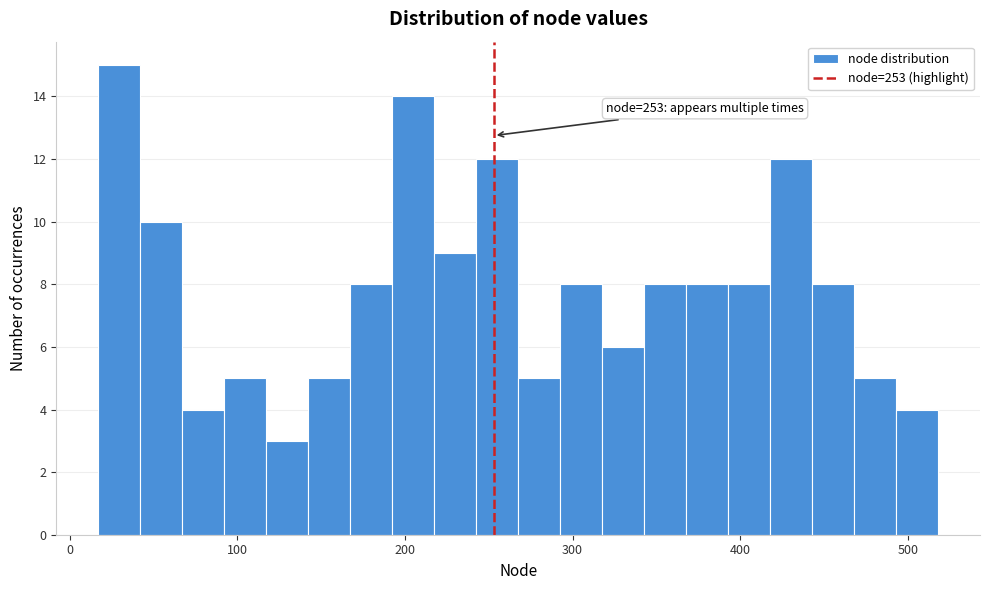

Around what value on the x-axis is the tallest bar? Give the approximate position of its centre, as read against the axis.

30